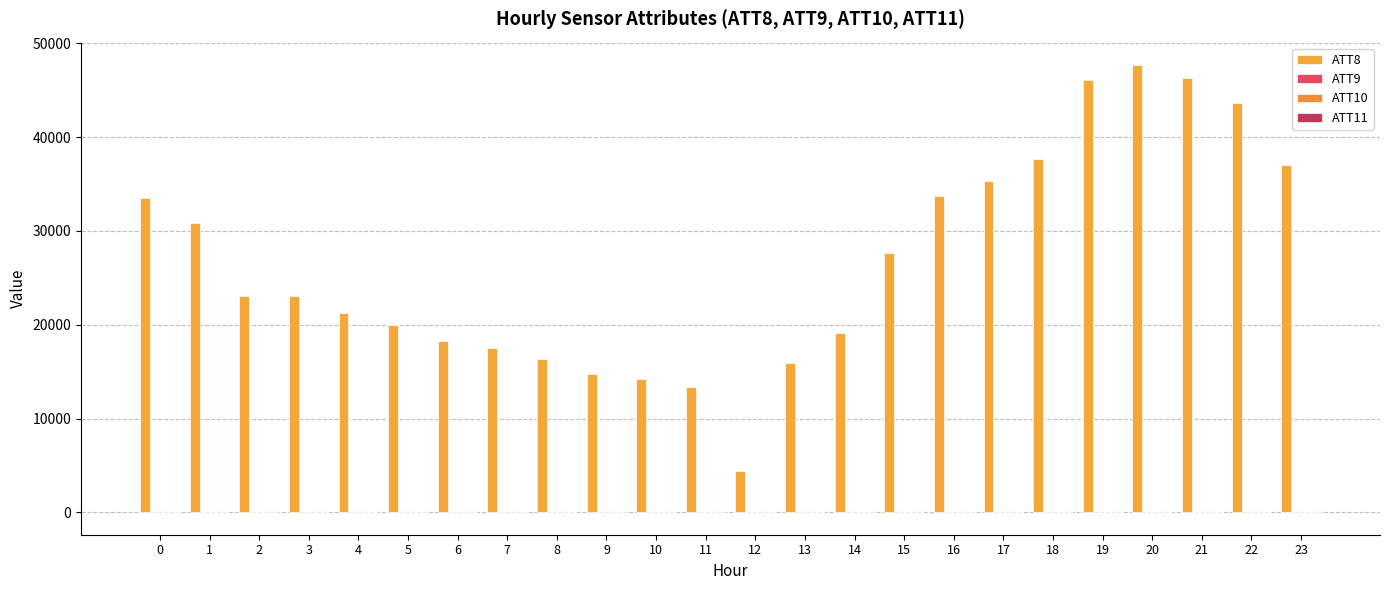

What is the difference between the highest and lowest values at 4?

21298.8